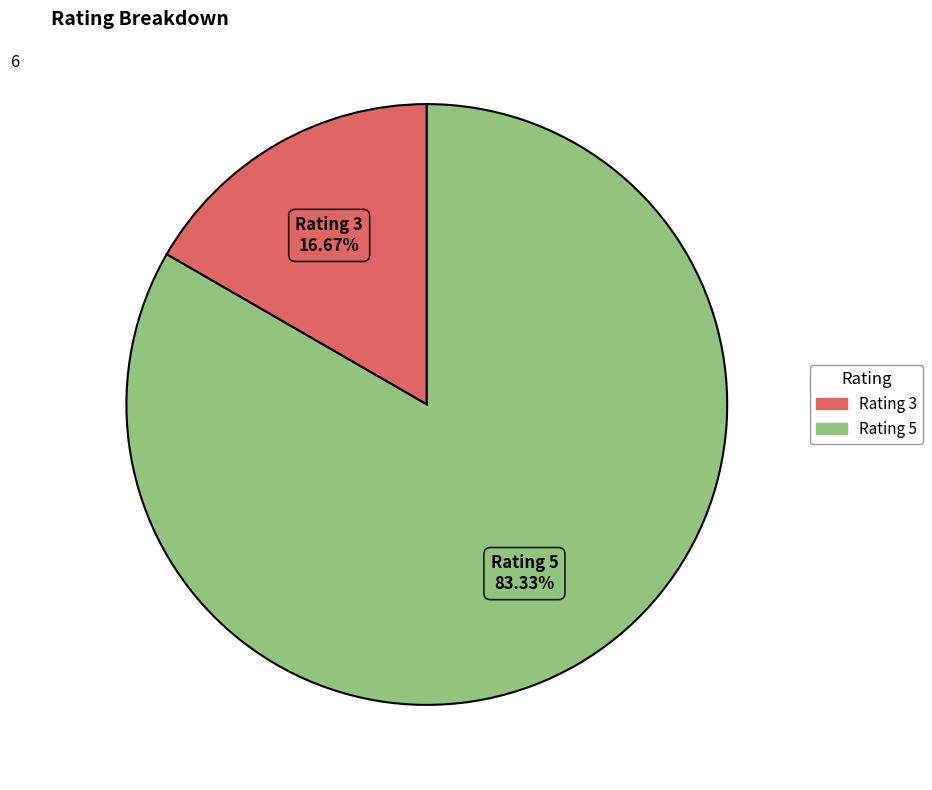

To the nearest percent, what is the difference between the largest and smallest slice percentages?

67%